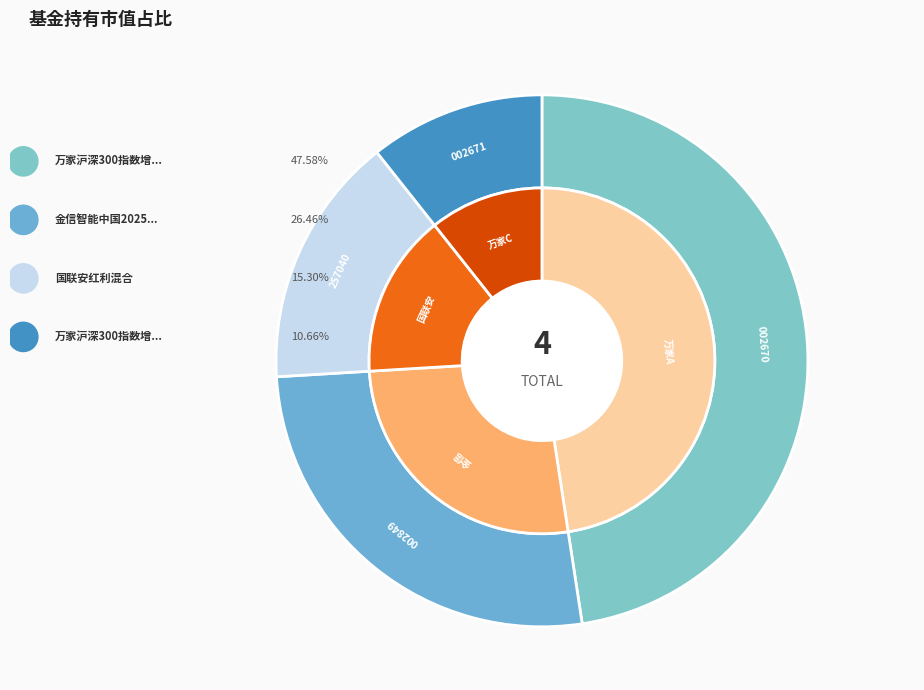

How many segments does this pie chart have?

4